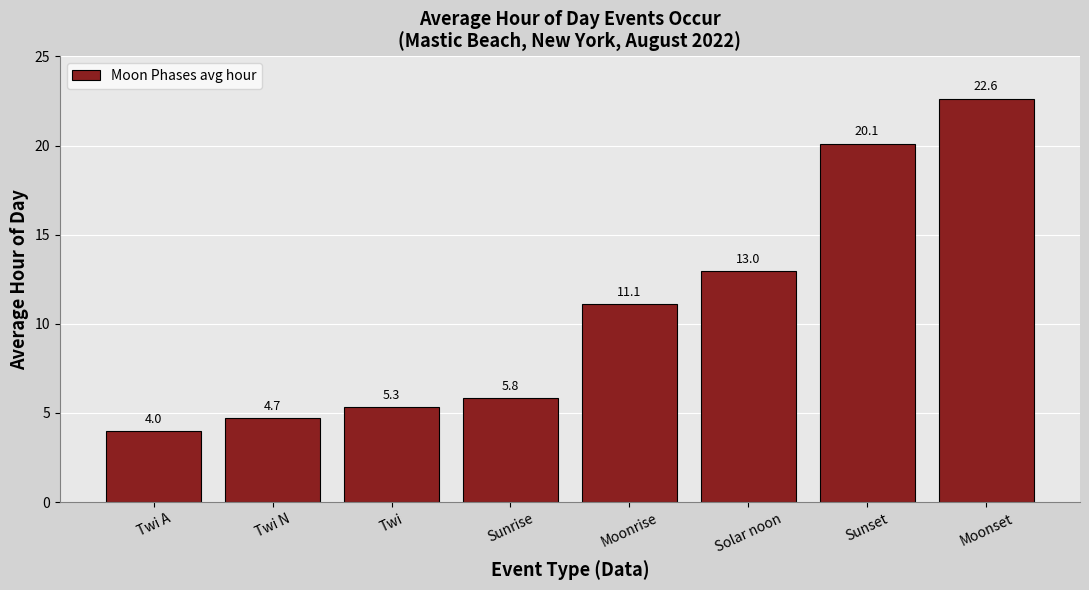

What is the label of the 3rd bar from the left?

Twi